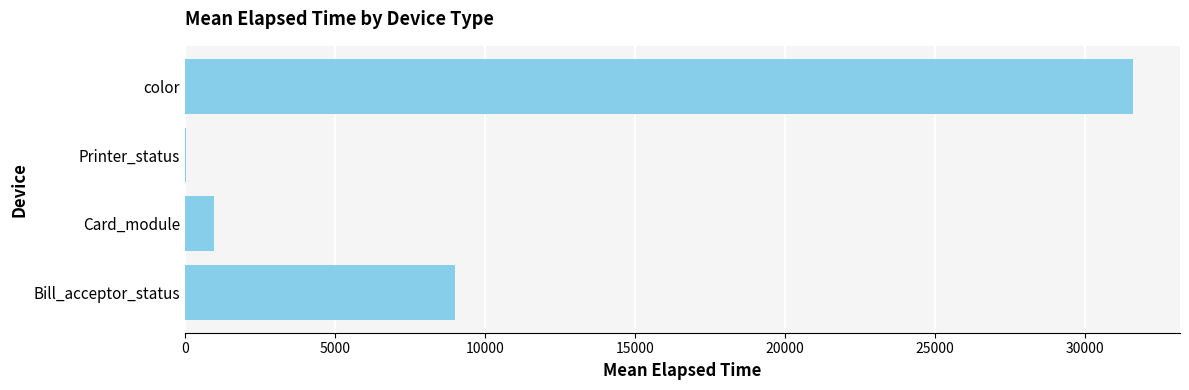

Reading bottom to top, transcribe all the data shown in this chart.

Bill_acceptor_status=9000.6	Card_module=965.1	Printer_status=31.0	color=31584.2